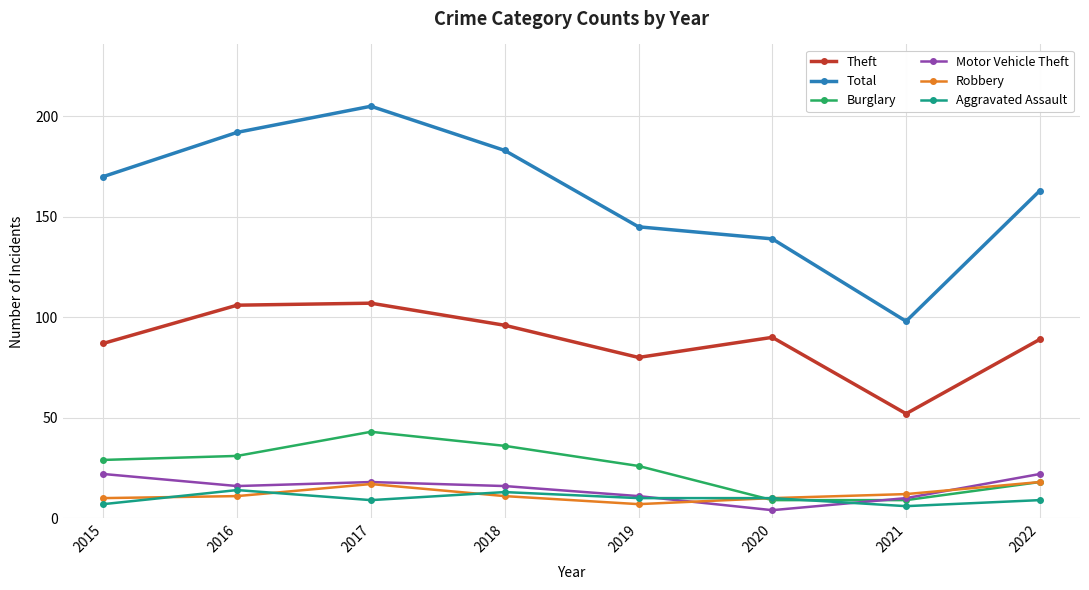

True or false: Total and Aggravated Assault cross at least once.

False